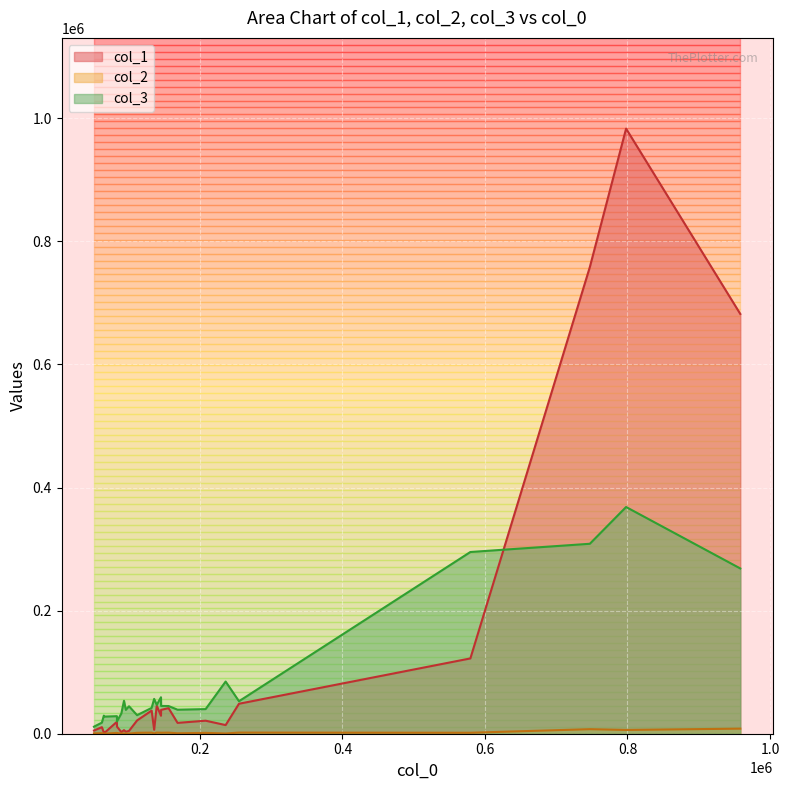

What is the total value across all series at 14?

32432